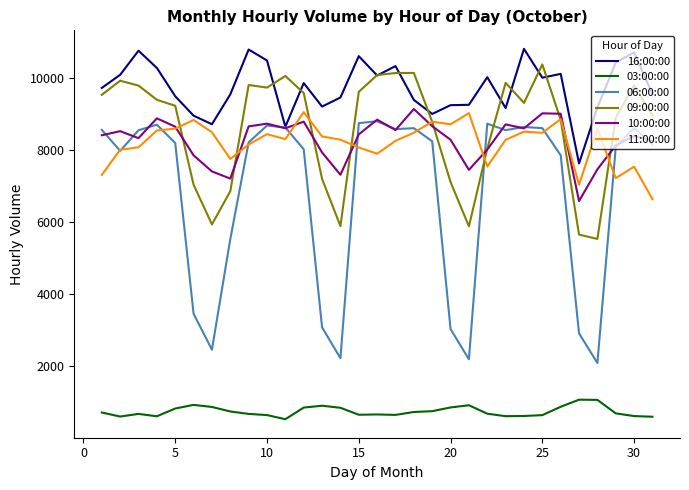

What is the highest value of the 06:00:00 series?

8808